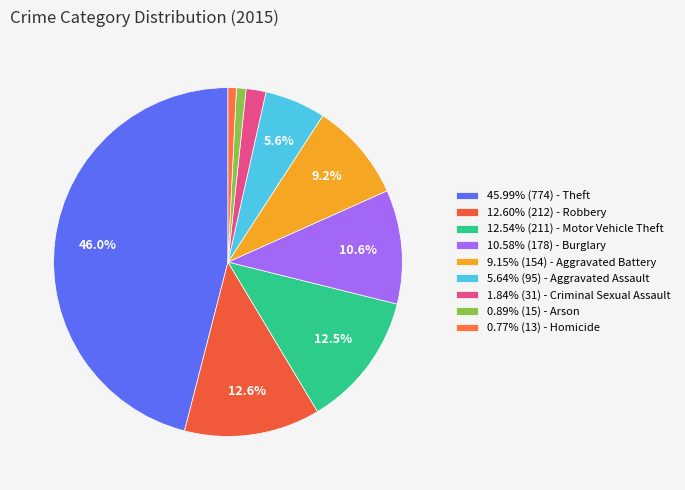

Which category has the smallest portion of the pie?

Homicide